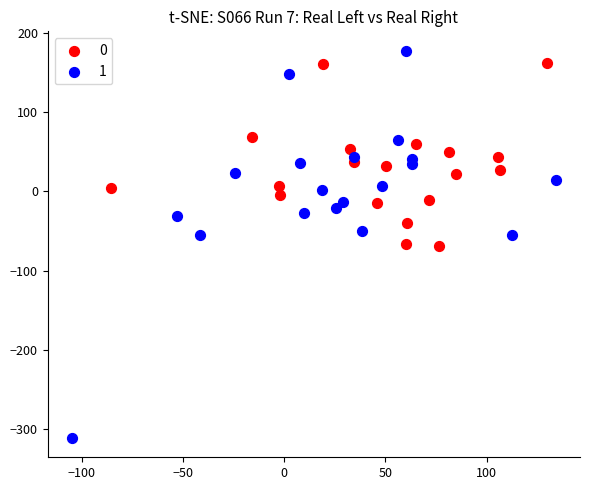

Which series has the widest spread of Y values?

1